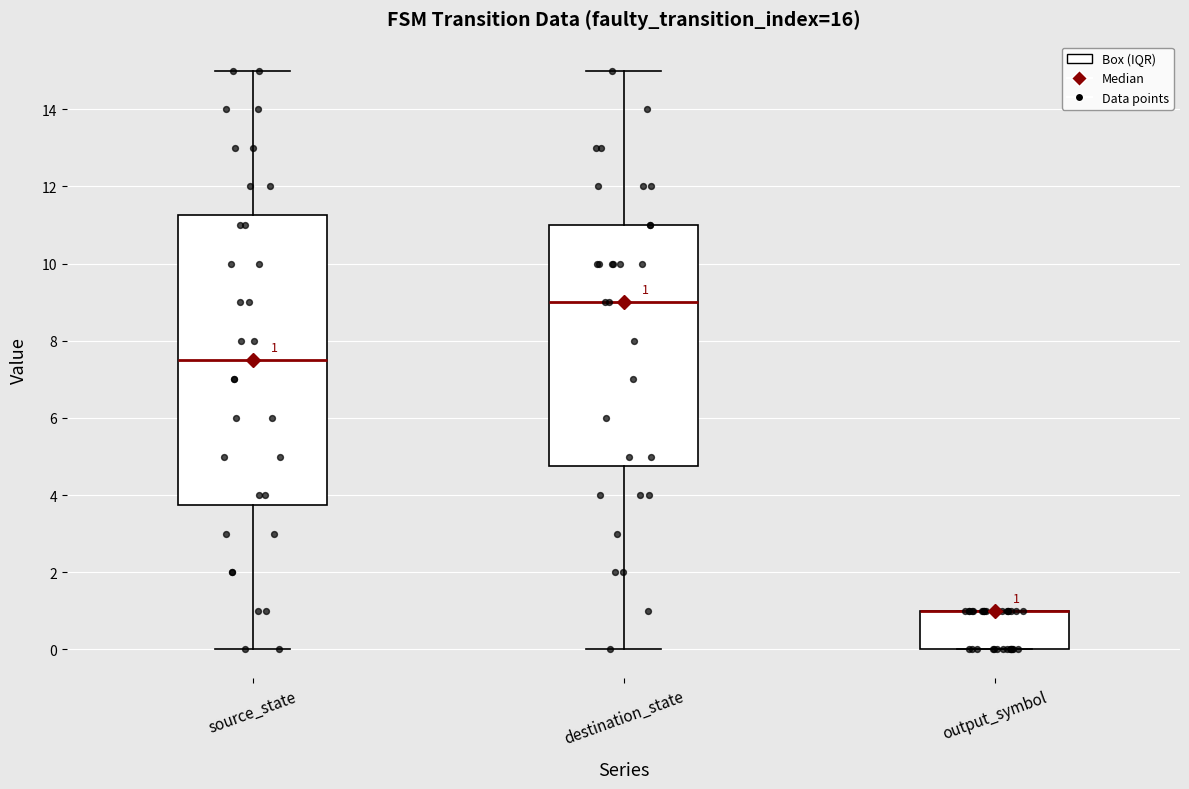

Comparing the boxes themselves (not the whiskers), which one is the tallest?

source_state